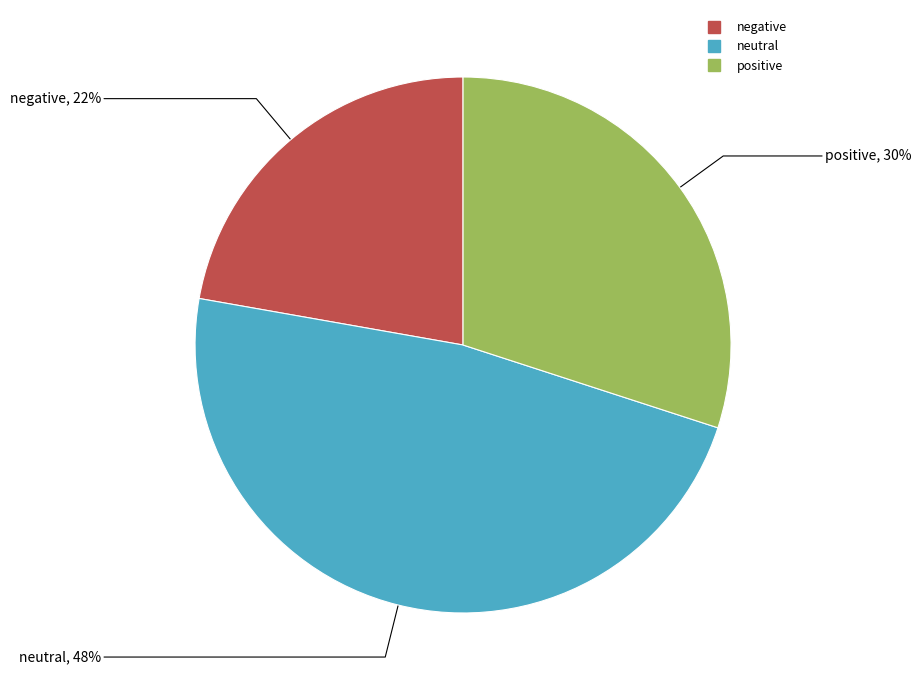

Is neutral the majority of the pie?

No